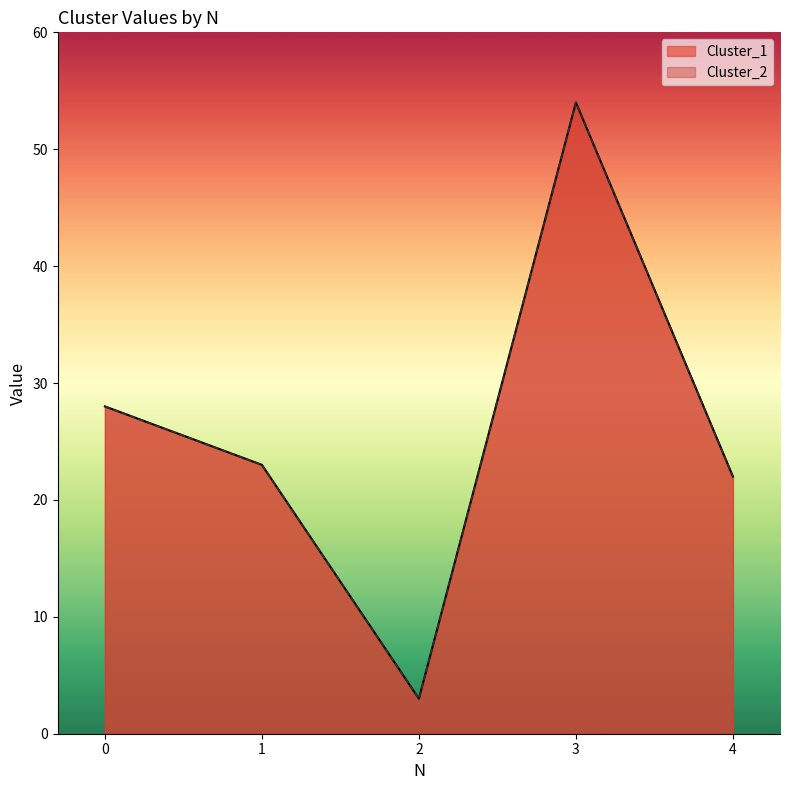

How many interior local valleys does the Cluster_1 series have?

1